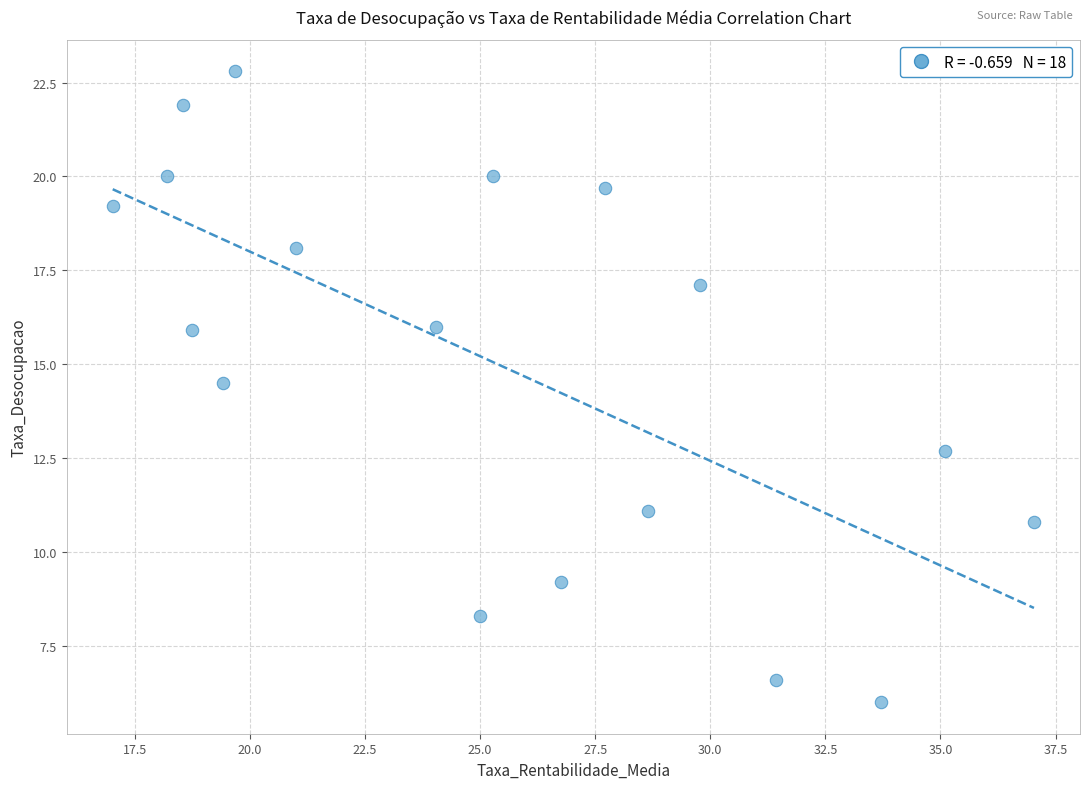

What is the range of X values (max minus min)?

20.0